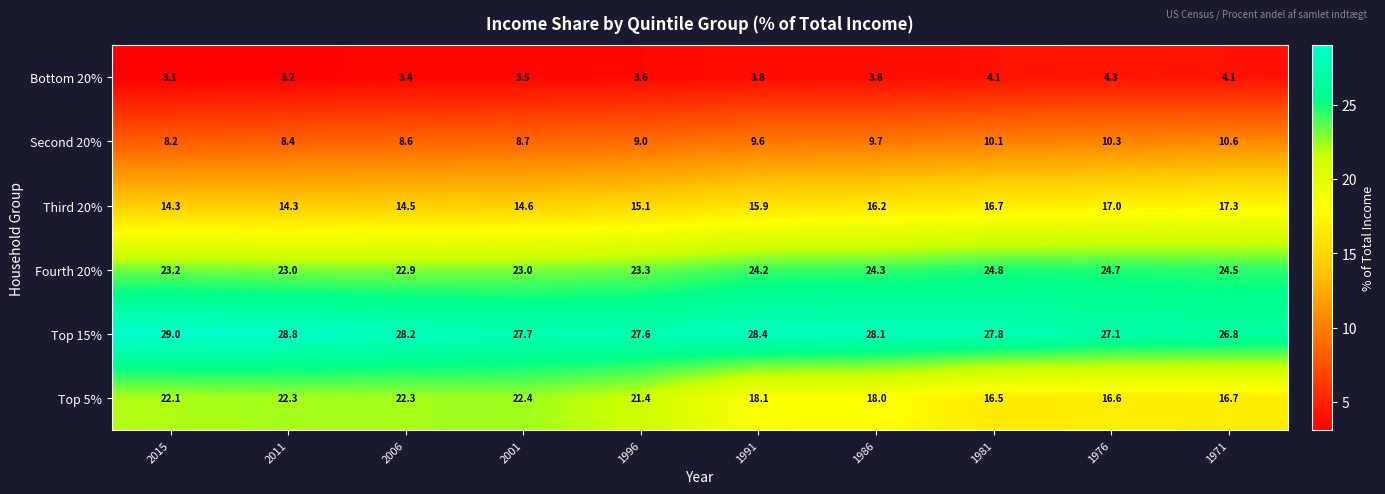

What is the maximum value shown in the chart?

29.0